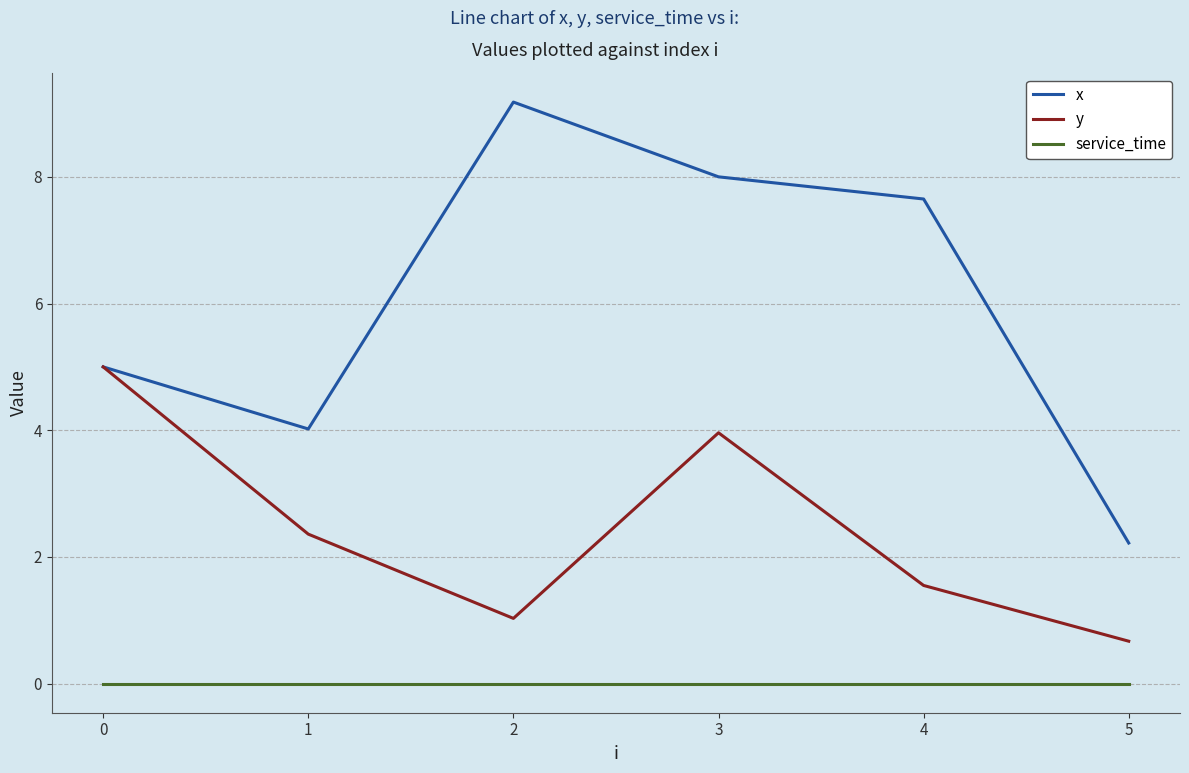

How many values in the x series are below 7?

3